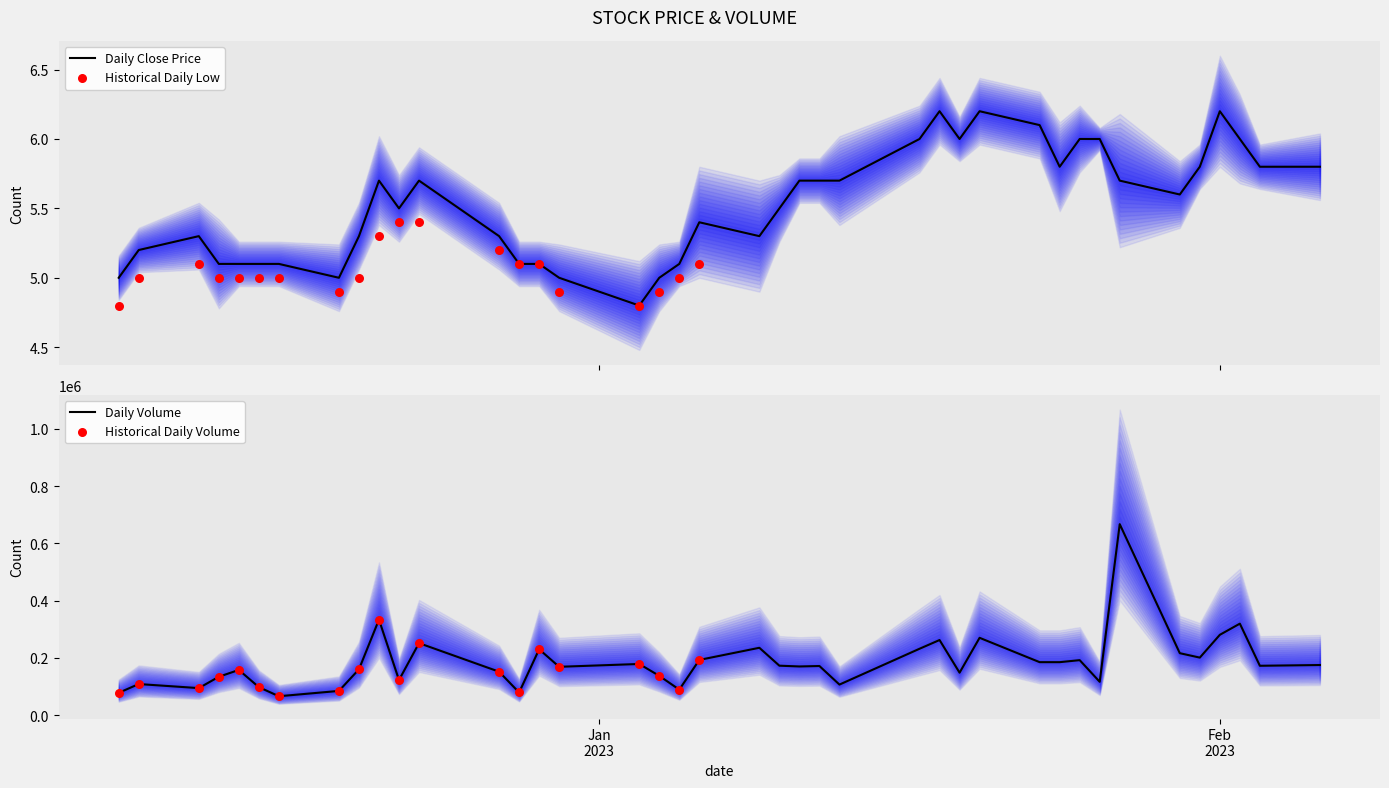

What is the maximum value for Daily Close Price?

6.2